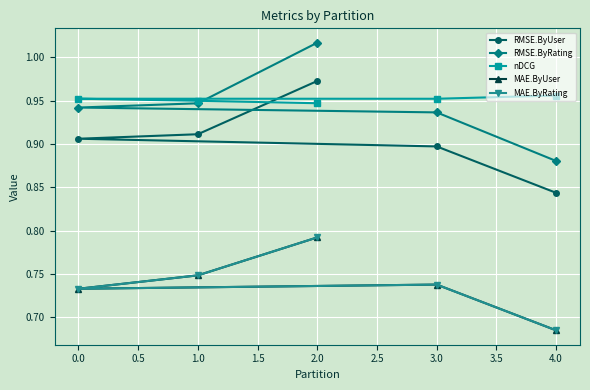

Is this an area chart (filled region under the line)?

No